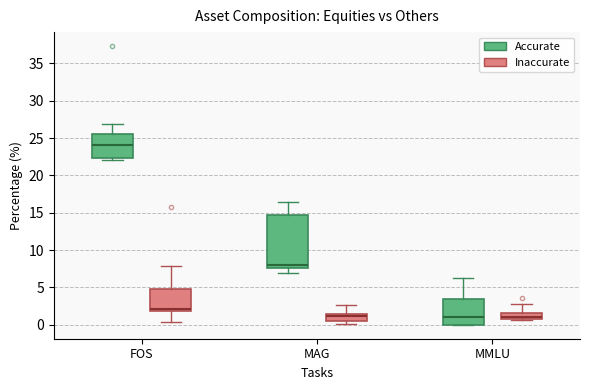

Reading left to right, read every box against the y-axis: the position of its median line, the range the box covers, and the ends of its whiskers. The values are not printed on the chart, so give them approximately, as read against the axis.

FOS (Accurate): median 24.0, box 22.5 to 25.5, whiskers 22.0 to 27.0
FOS (Inaccurate): median 2.0 (just above the box's lower edge), box 2.0 to 5.0, whiskers 0.5 to 8.0
MAG (Accurate): median 8.0, box 7.5 to 14.5, whiskers 7.0 to 16.5
MAG (Inaccurate): median 1.0, box 0.5 to 1.5, whiskers 0.0 to 2.5
MMLU (Accurate): median 1.0, box 0.0 to 3.5, whiskers 0.0 to 6.0
MMLU (Inaccurate): median 1.0, box 0.5 to 1.5, whiskers 0.5 to 2.5